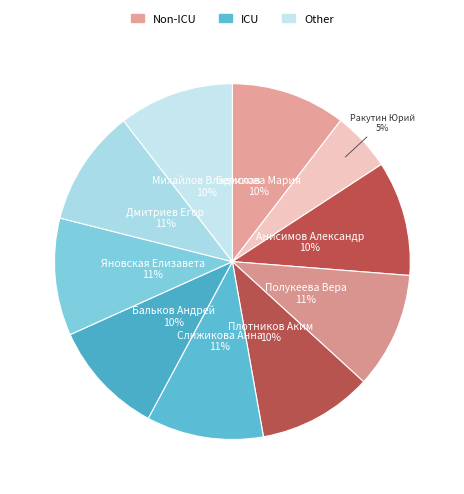

How many segments does this pie chart have?

10